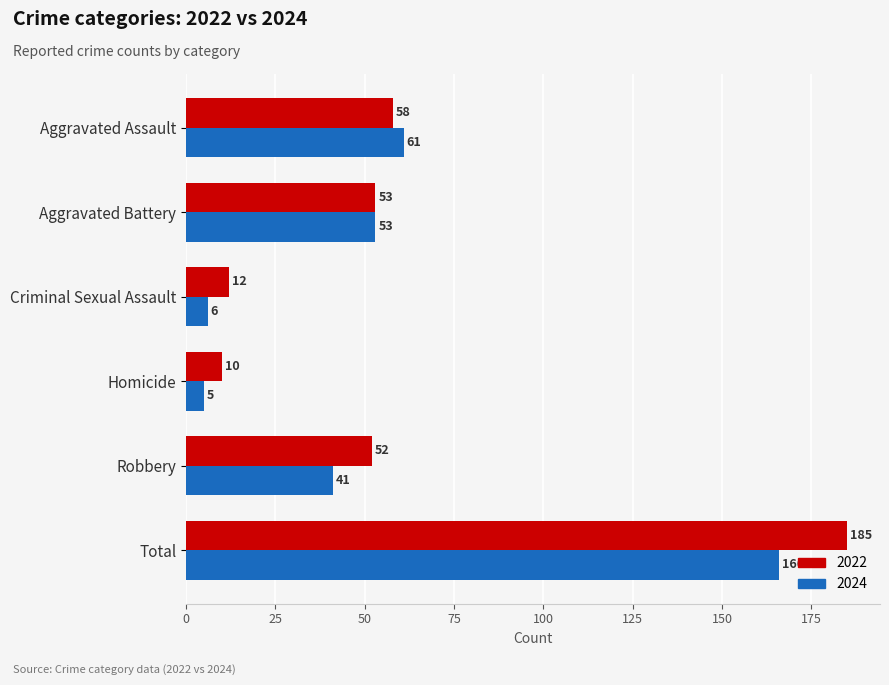

What is the total value across all series at Robbery?

93